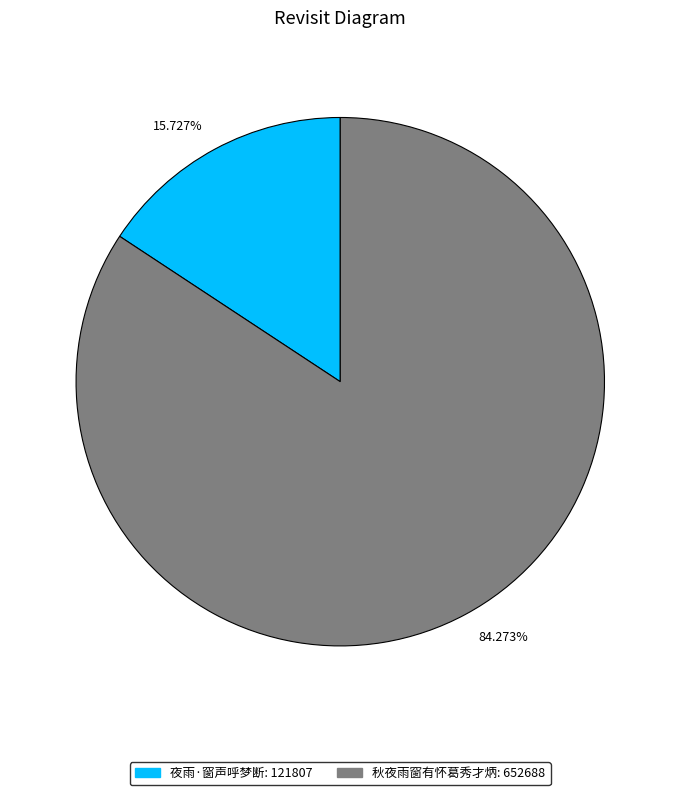

Which slice is the largest?

84.273%